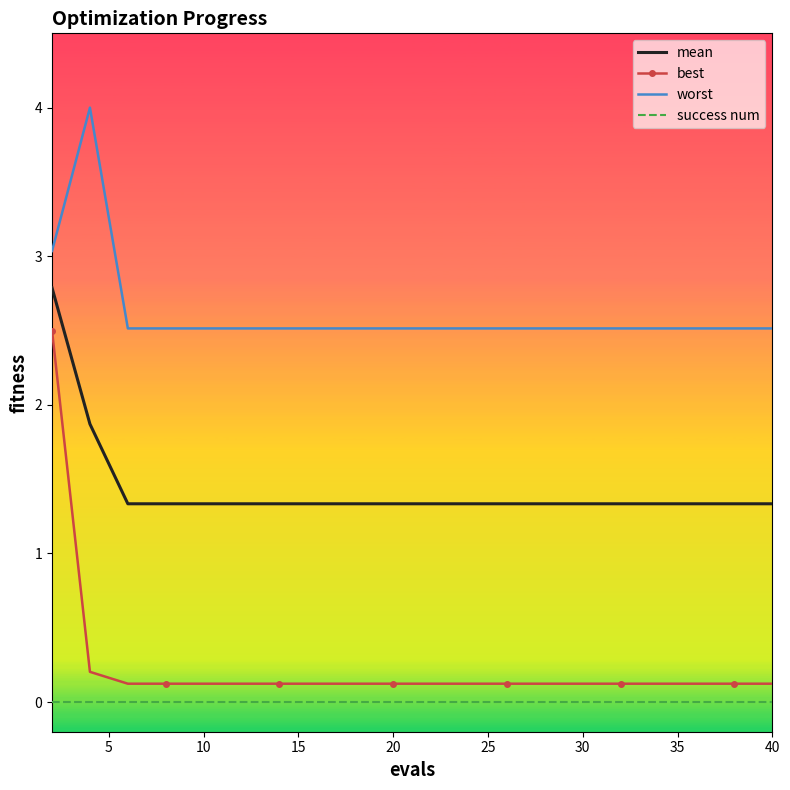

What is the difference between the second highest and second lowest values in the mean series?

0.5